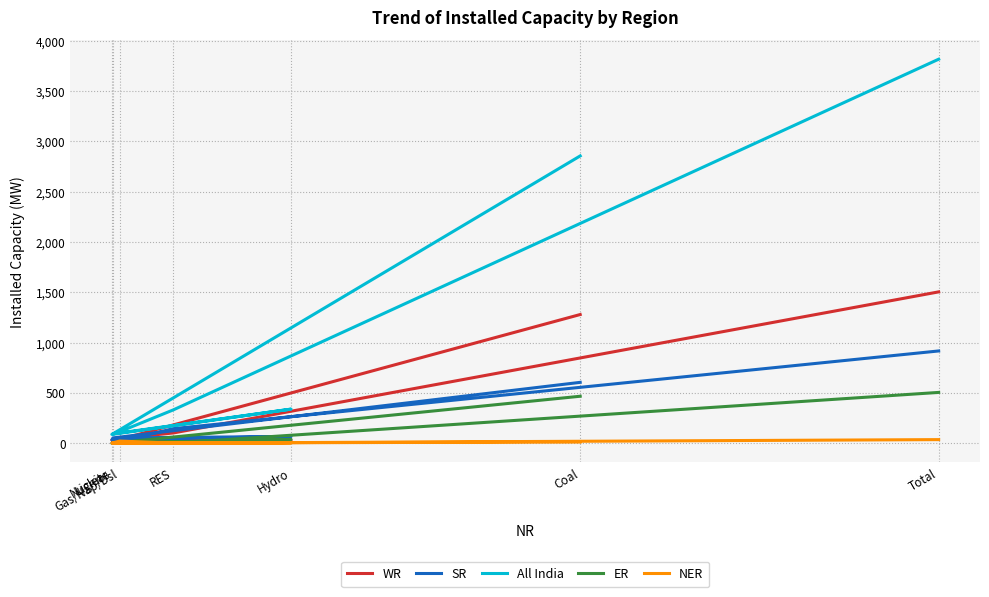

How many interior local peaks does the SR series have?

1